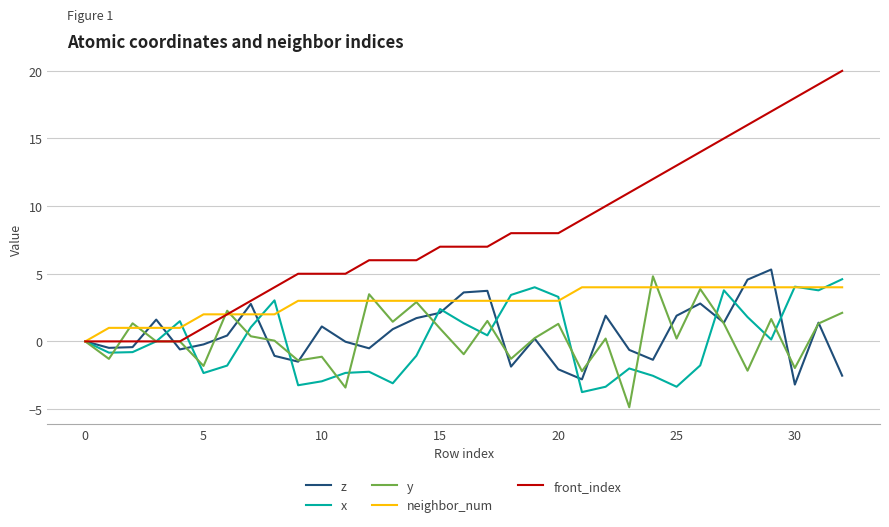

What are all the series names shown in the legend?

z, x, y, neighbor_num, front_index